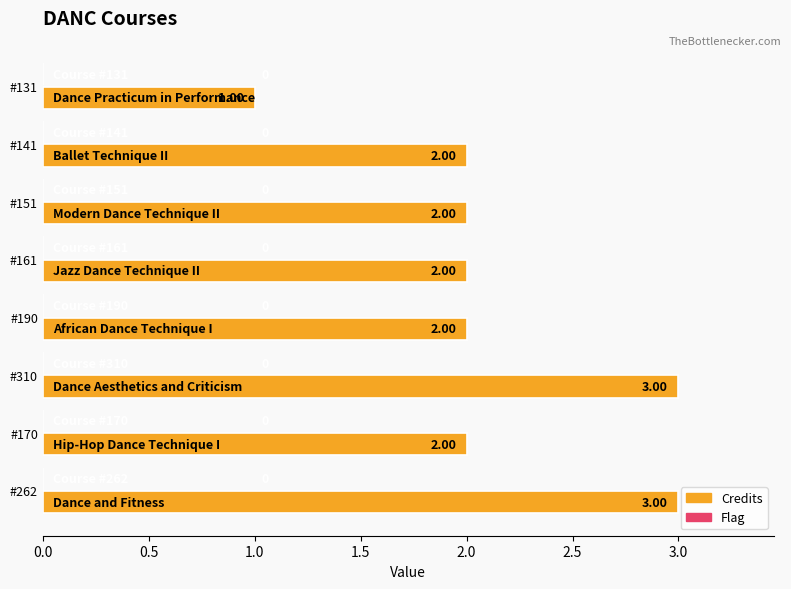

Count the Credits values in the range 2 to 3.

7